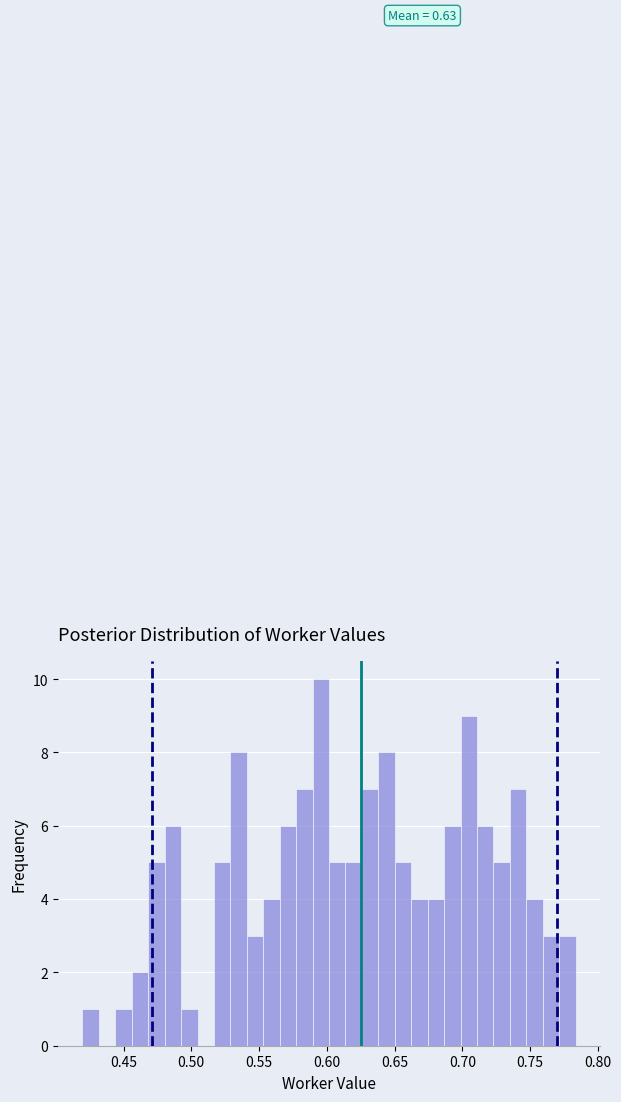

Around what value on the x-axis is the tallest bar? Give the approximate position of its centre, as read against the axis.

0.595